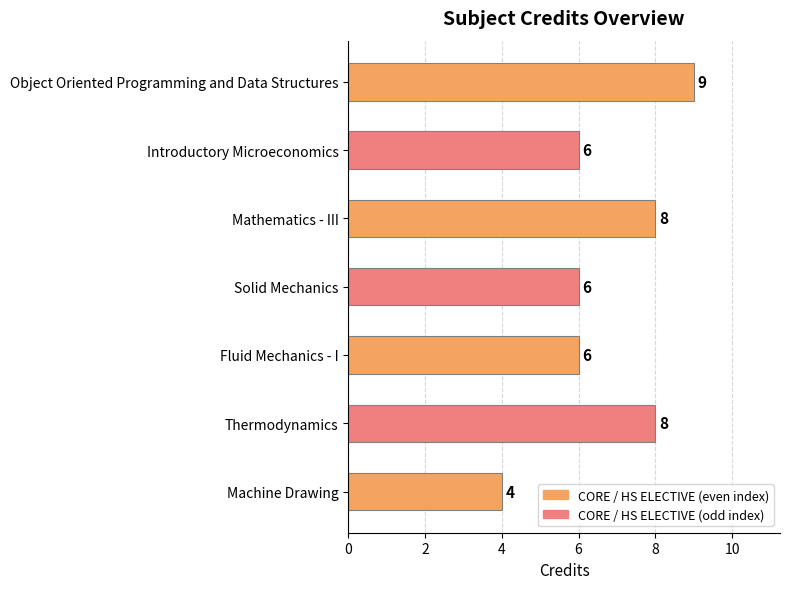

What is the change in value from Object Oriented Programming and Data Structures to Machine Drawing?

-5